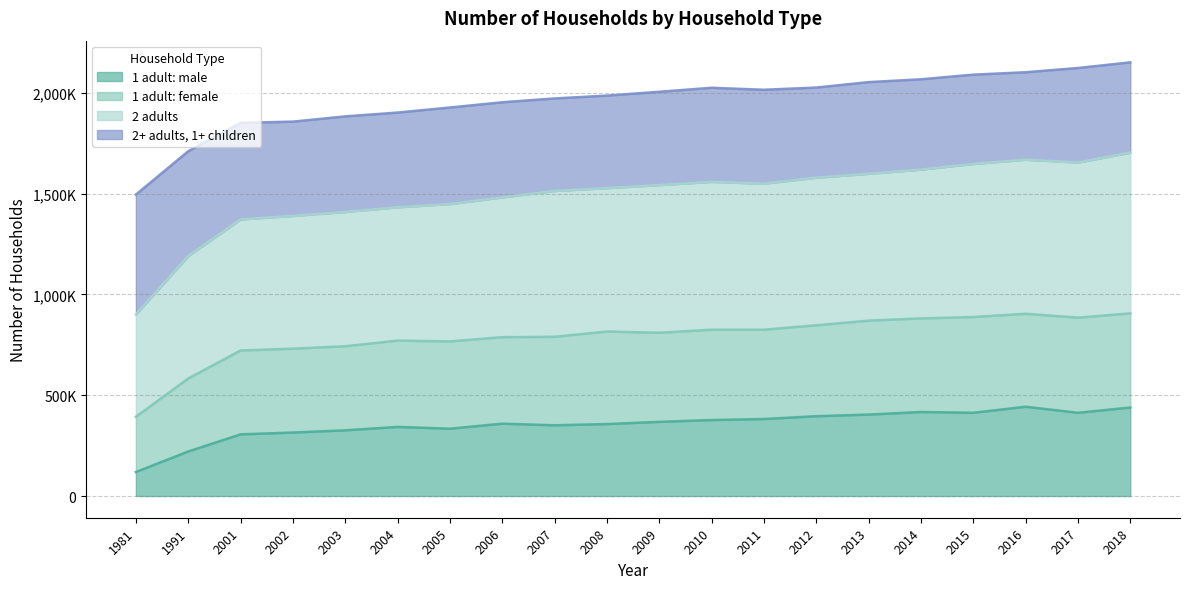

True or false: 2 adults and 1 adult: female cross at least once.

False